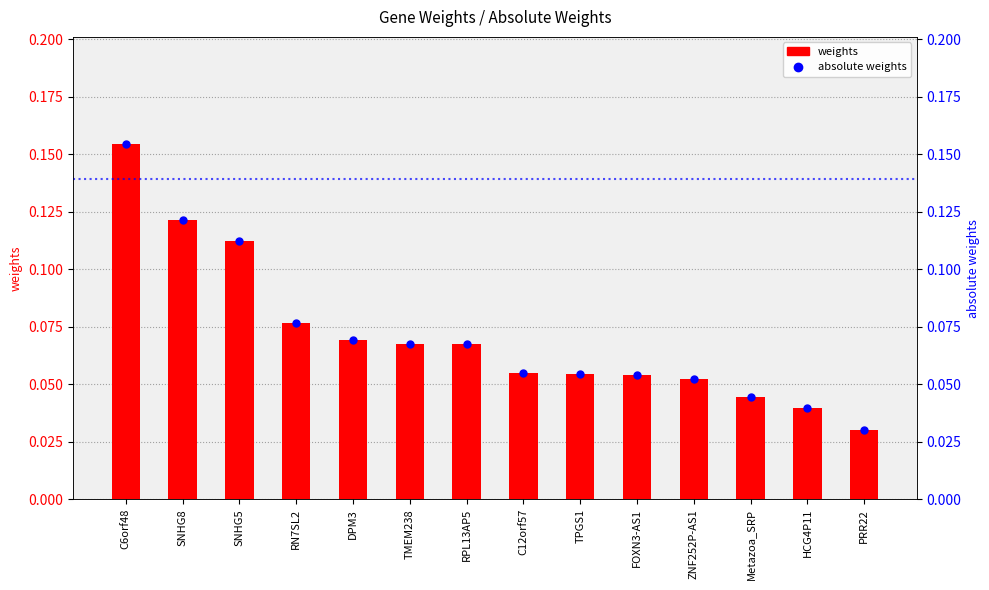

Reading left to right, extract all data points from this chart.

weights: C6orf48=0.2	SNHG8=0.1	SNHG5=0.1	RN7SL2=0.1	DPM3=0.1	TMEM238=0.1	RPL13AP5=0.1	C12orf57=0.1	TPGS1=0.1	FOXN3-AS1=0.1	ZNF252P-AS1=0.1	Metazoa_SRP=0.0	HCG4P11=0.0	PRR22=0.0
absolute weights: C6orf48=0.2	SNHG8=0.1	SNHG5=0.1	RN7SL2=0.1	DPM3=0.1	TMEM238=0.1	RPL13AP5=0.1	C12orf57=0.1	TPGS1=0.1	FOXN3-AS1=0.1	ZNF252P-AS1=0.1	Metazoa_SRP=0.0	HCG4P11=0.0	PRR22=0.0